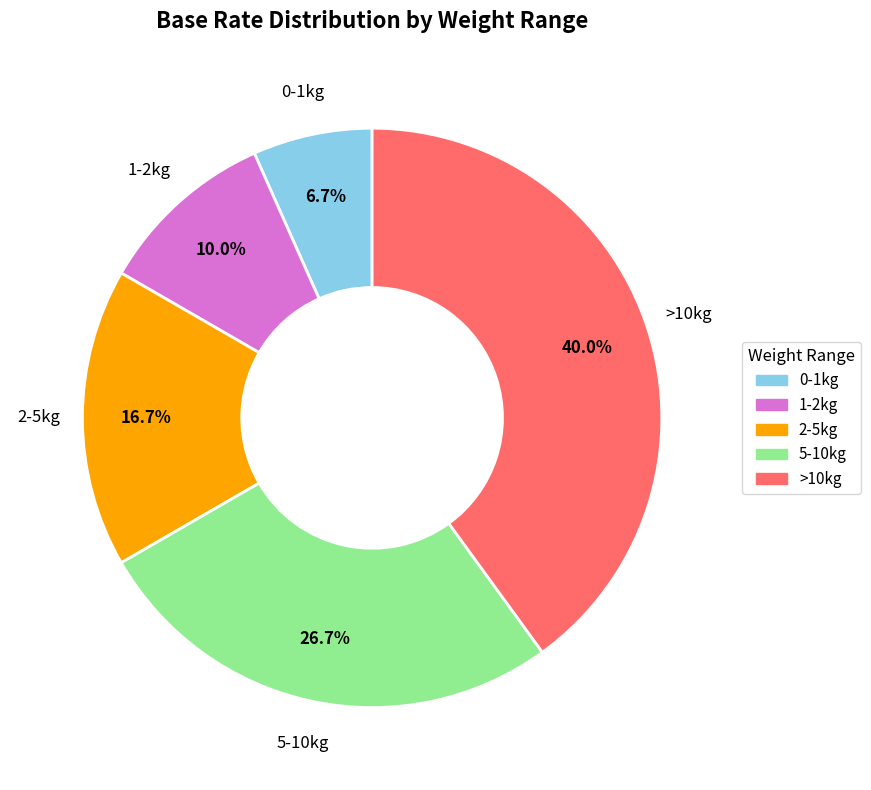

What portion of the pie excludes 5-10kg?

73.3%